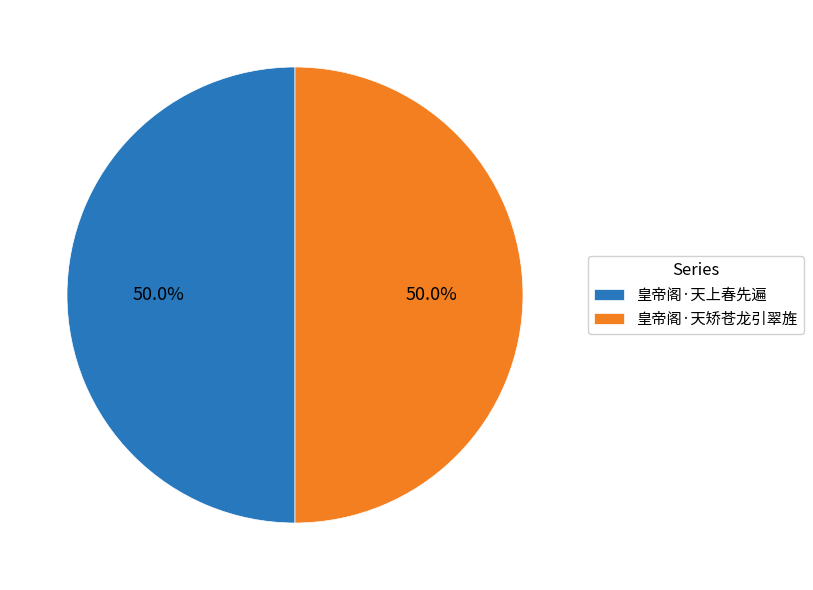

Is it true that 皇帝阁·天上春先遍 is 50% of the pie?

True